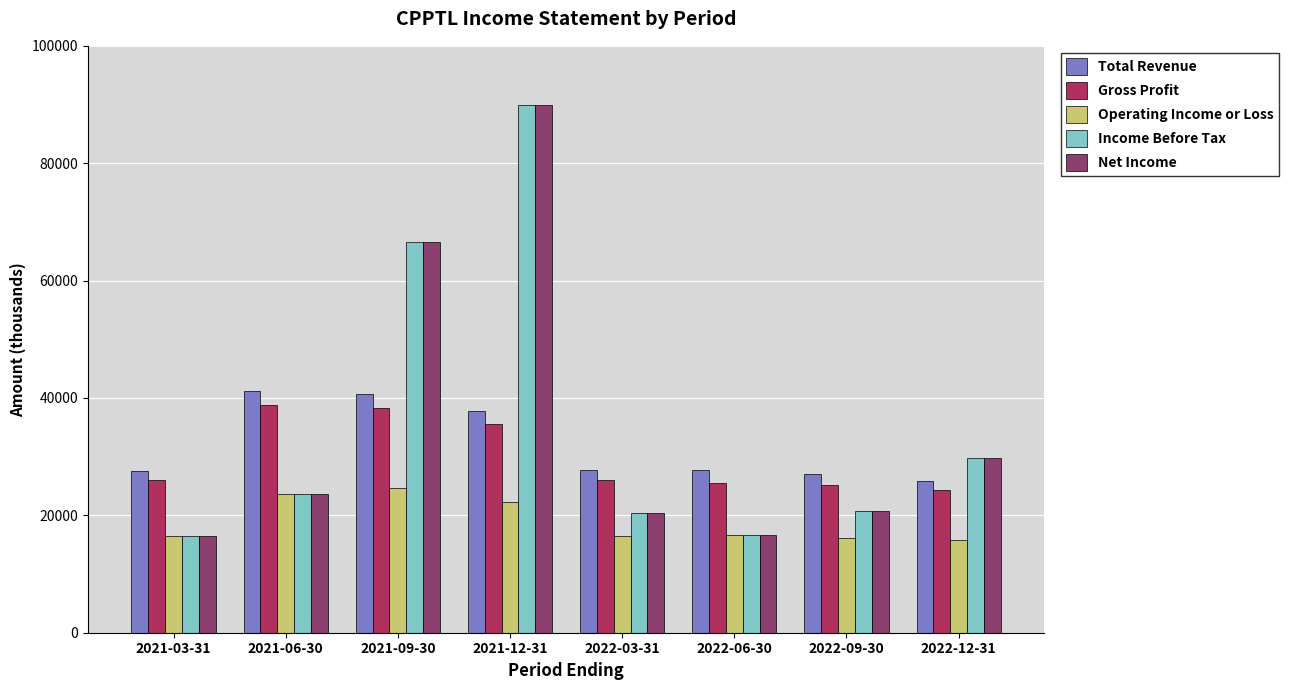

What is the difference between the Total Revenue values at 2021-06-30 and 2022-03-31?

13500